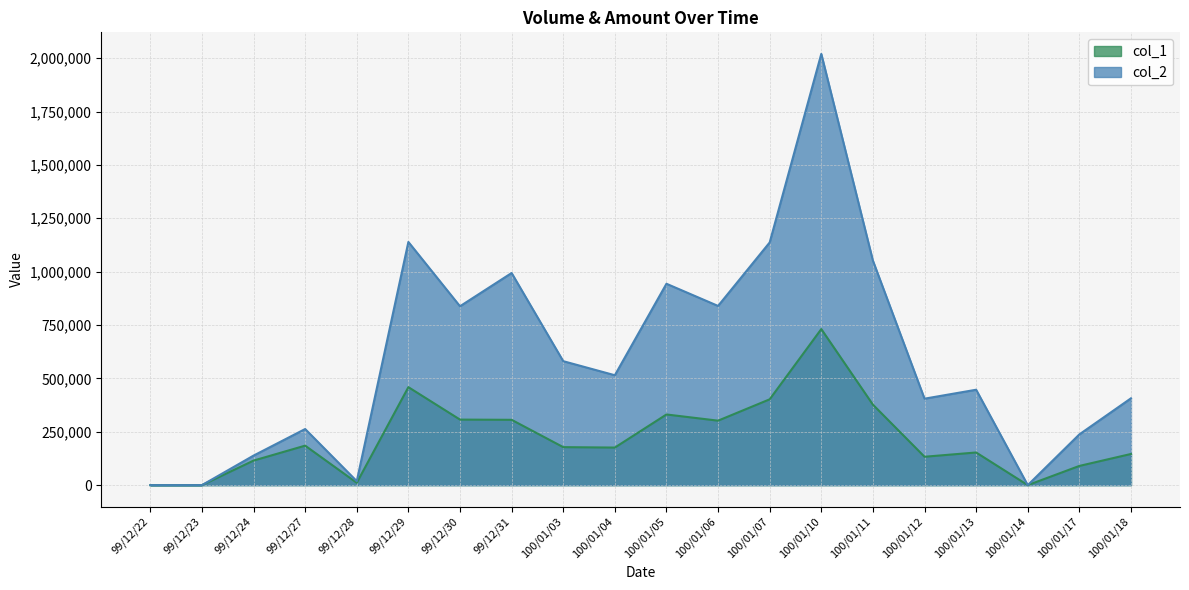

Rank the series by their maximum value, from lowest to highest.

col_1, col_2